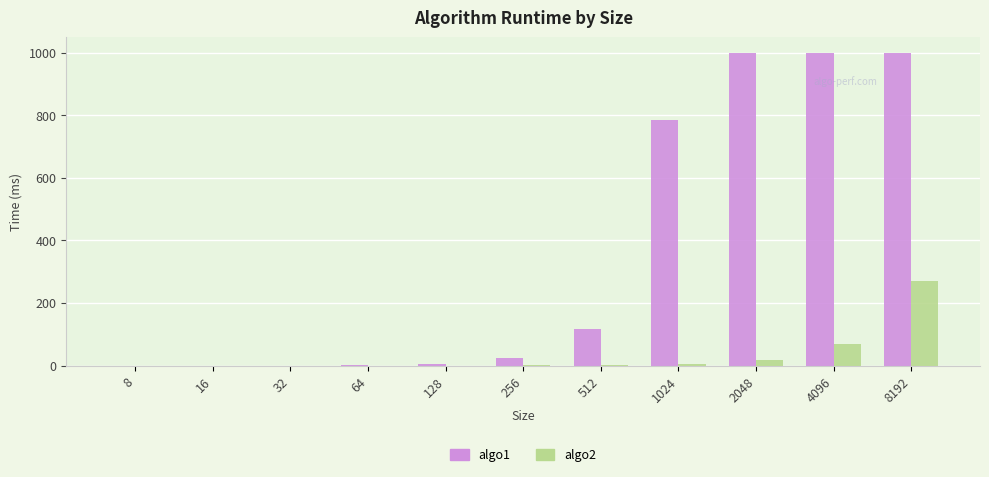

What value does the algo1 series have at 256?

24.7